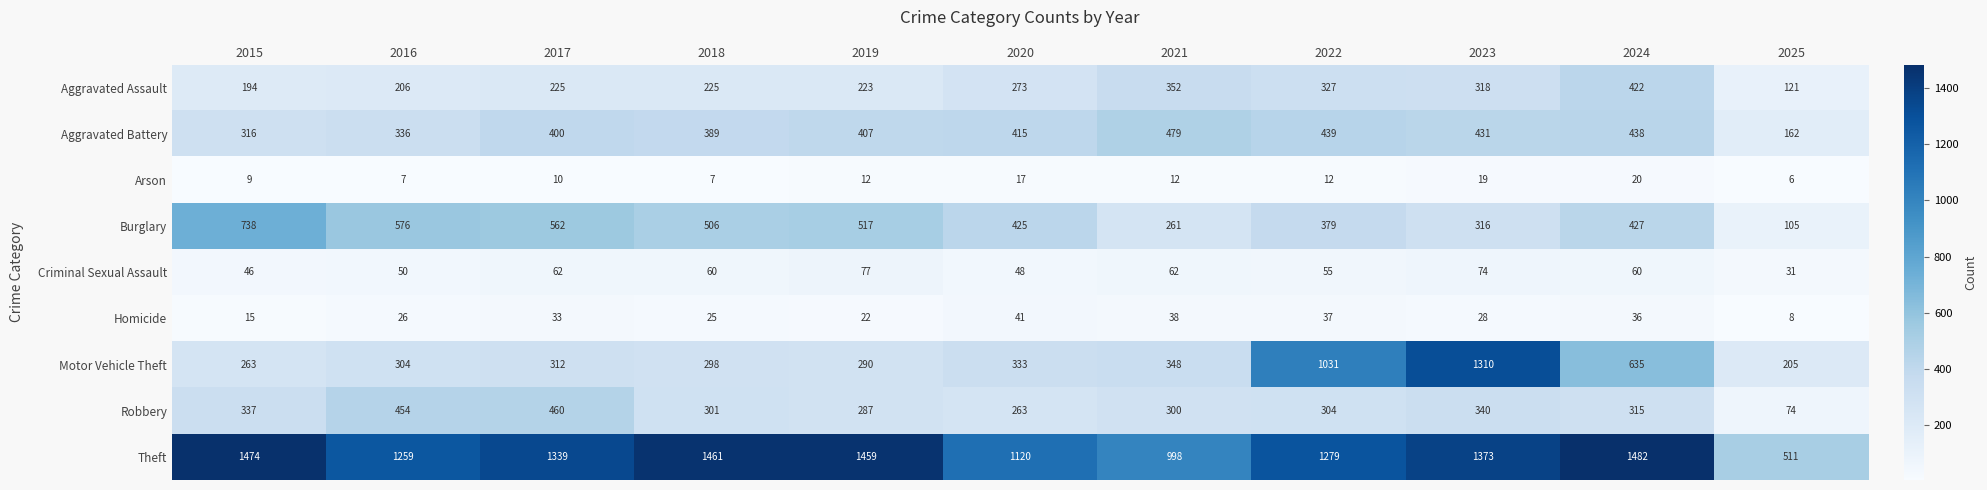

Which series has the largest total across all categories?

Theft